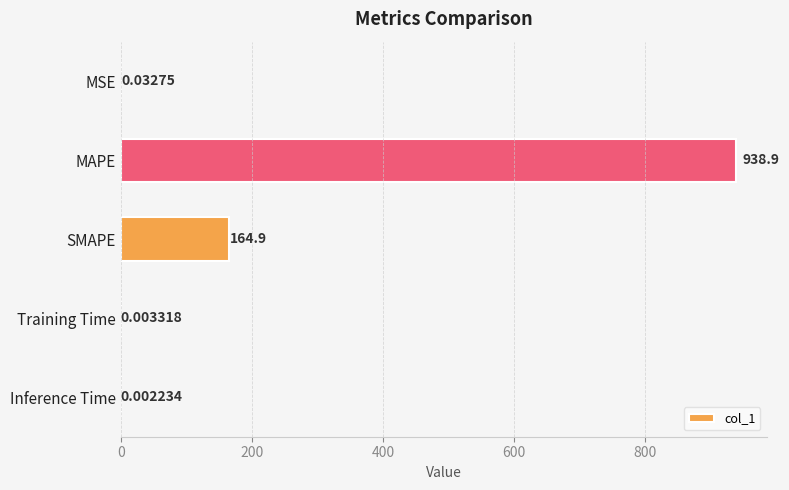

What is the sum of all values?

1103.8